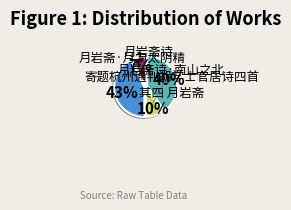

Which has a higher value, 月岩斋诗·南山之北 or 寄题杭州通判胡学士官居诗四首 其四 月岩斋?

寄题杭州通判胡学士官居诗四首 其四 月岩斋